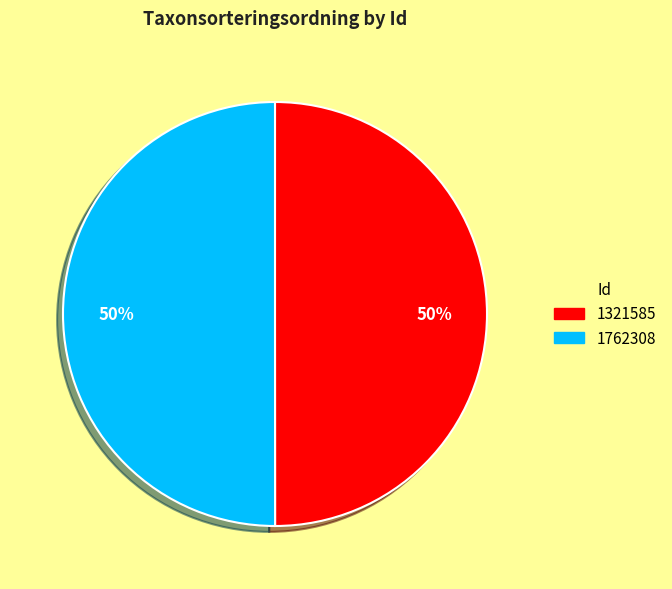

Count the number of slices in the pie.

2